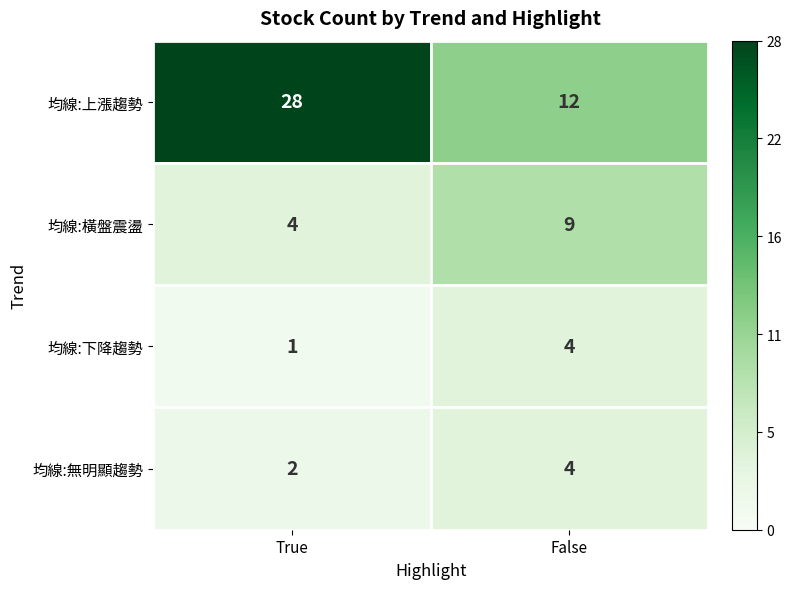

Is it true that 均線:上漲趨勢 equals 21 at False?

False